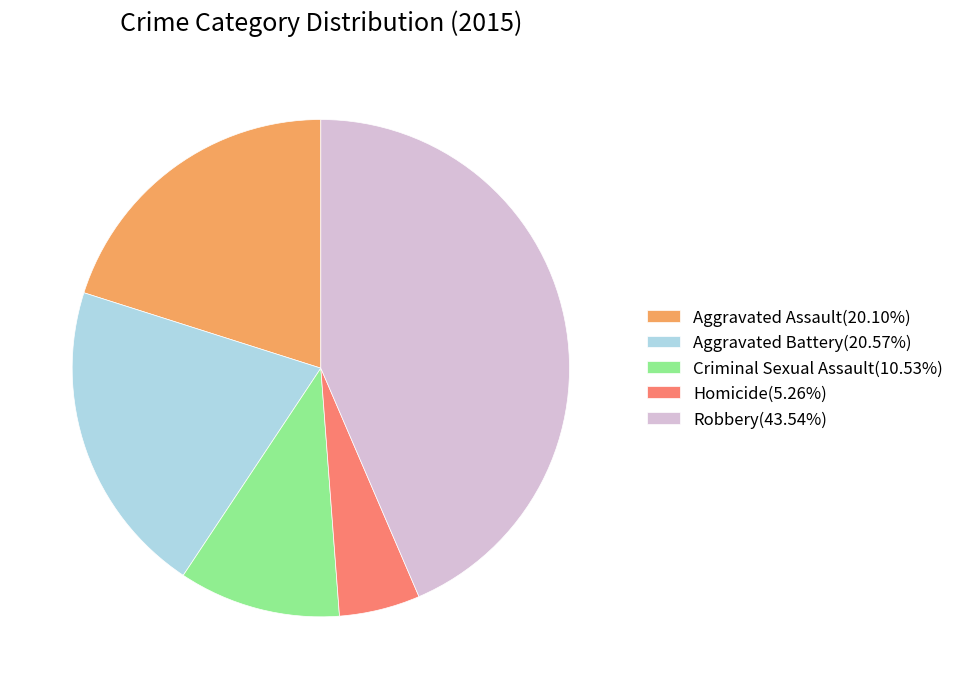

Do Aggravated Battery(20.57%) and Aggravated Assault(20.10%) together represent more than half of the pie?

No